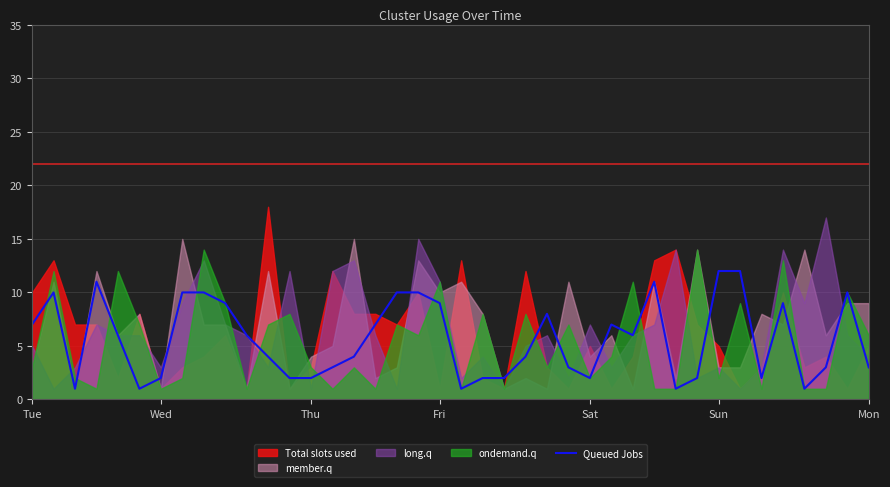

True or false: the data shows 5 at 14.

False